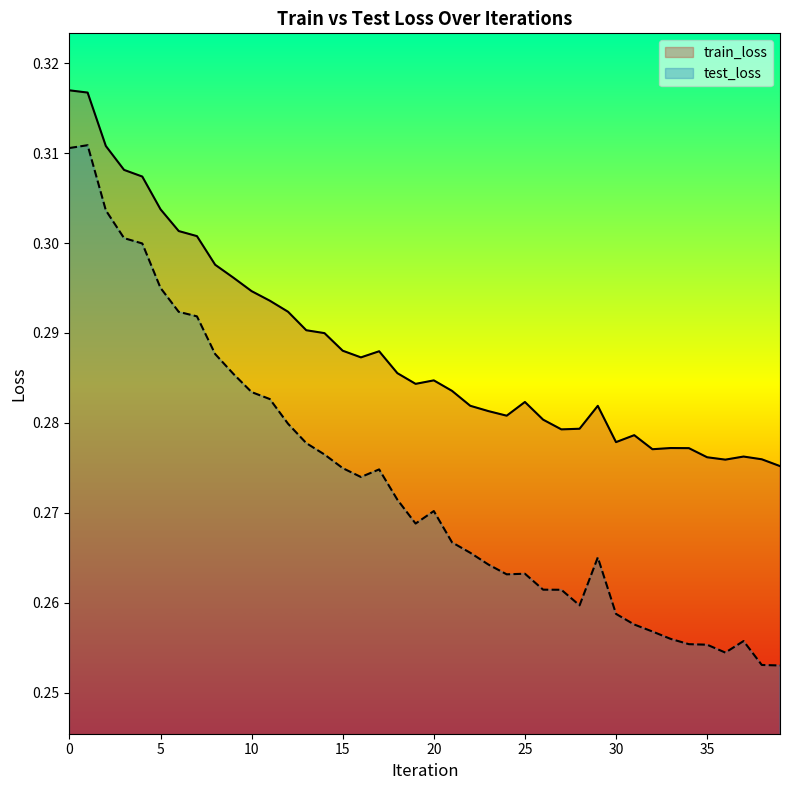

What is the value of the test_loss point at the 39th from the left?

0.3